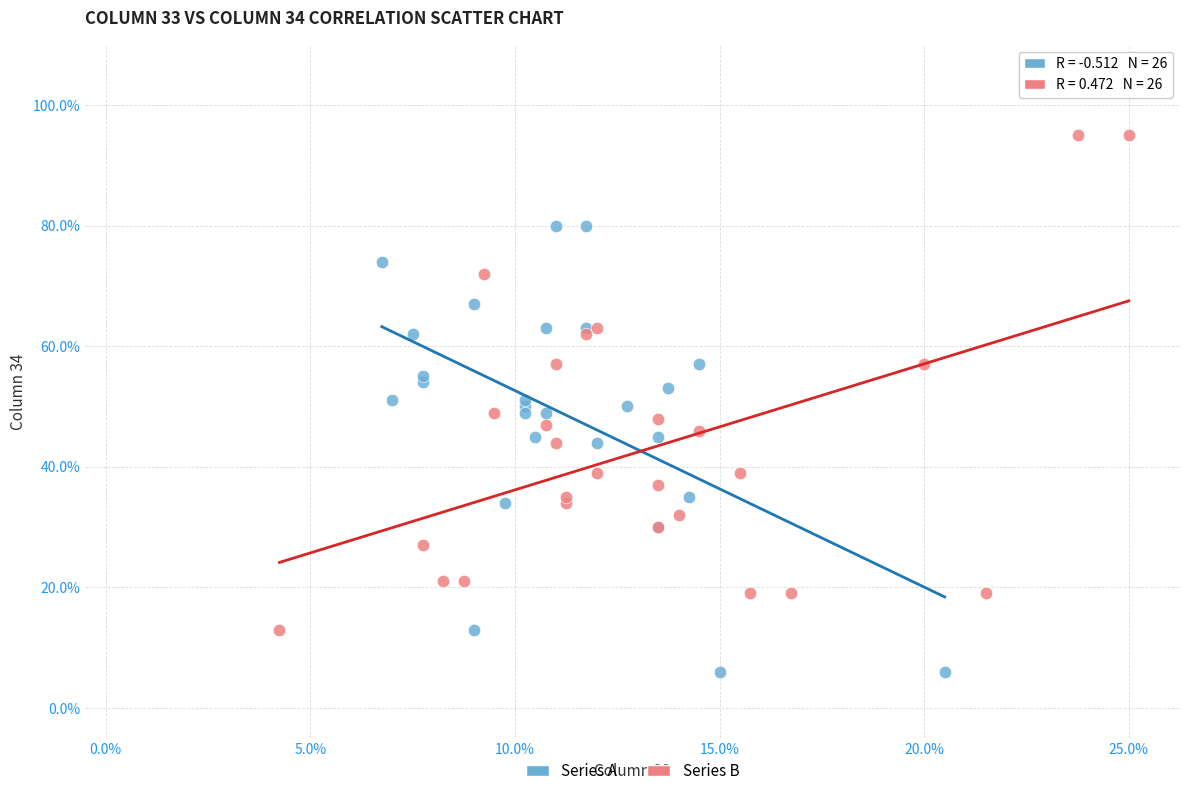

What are all the series names shown in the legend?

Series A, Series B